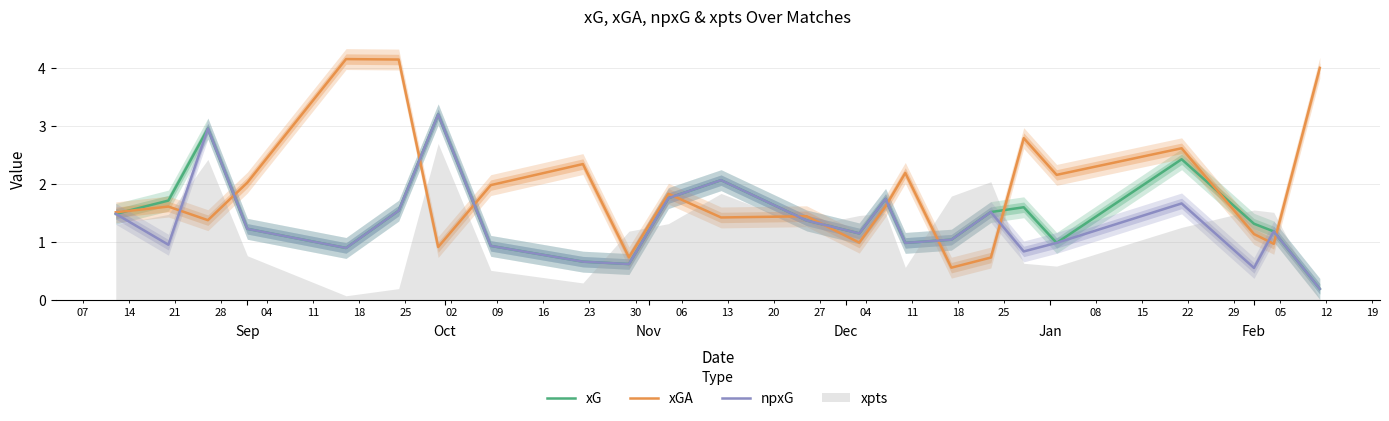

Does the chart display data point markers on the line(s)?

No